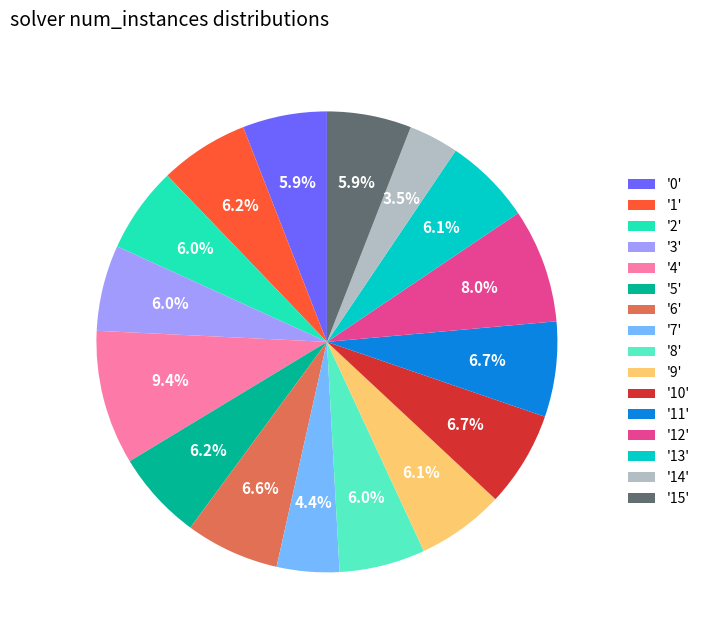

Is there a majority slice in this chart?

No